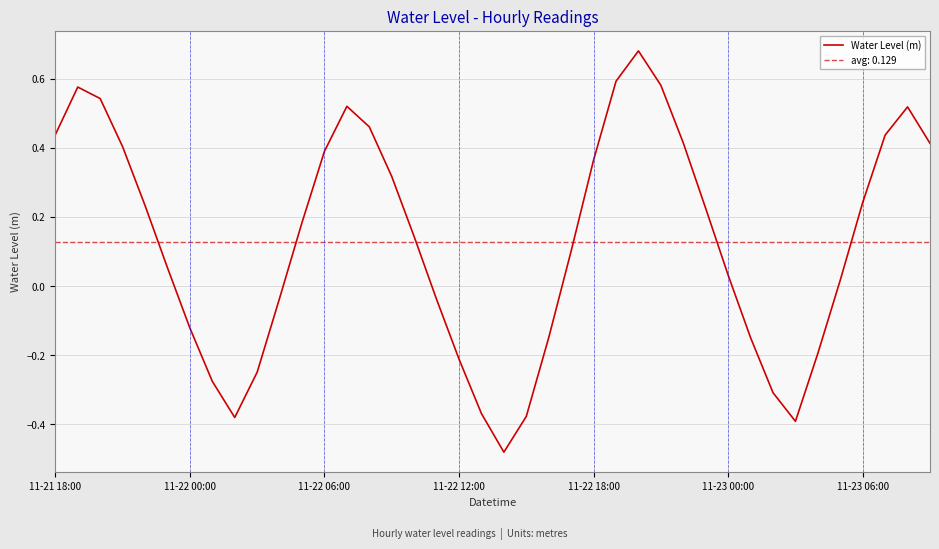

Count the number of data series in this chart.

1